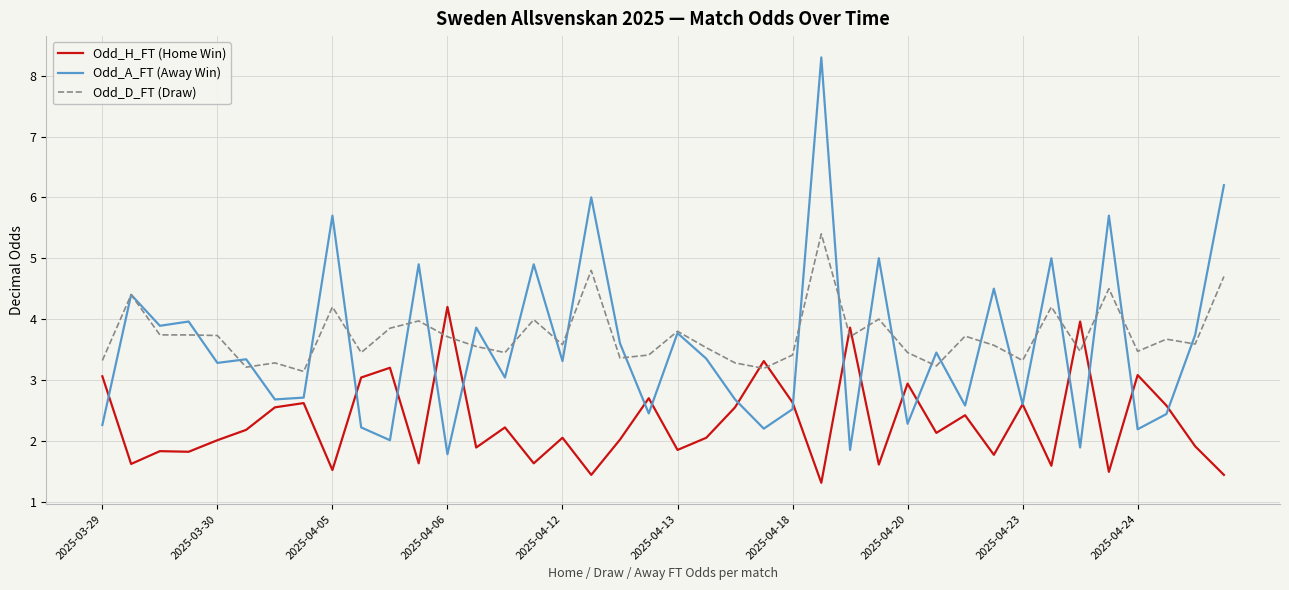

List the series in order of their peak value, highest first.

Odd_A_FT (Away Win), Odd_D_FT (Draw), Odd_H_FT (Home Win)